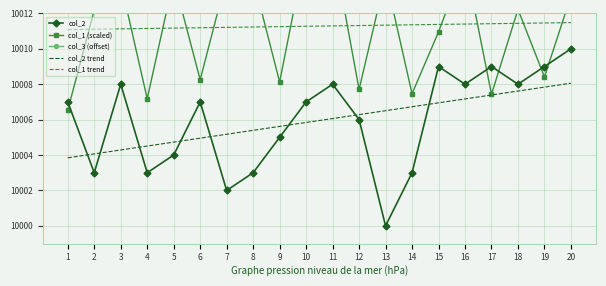

True or false: col_3 (offset) and col_2 intersect in this chart.

False